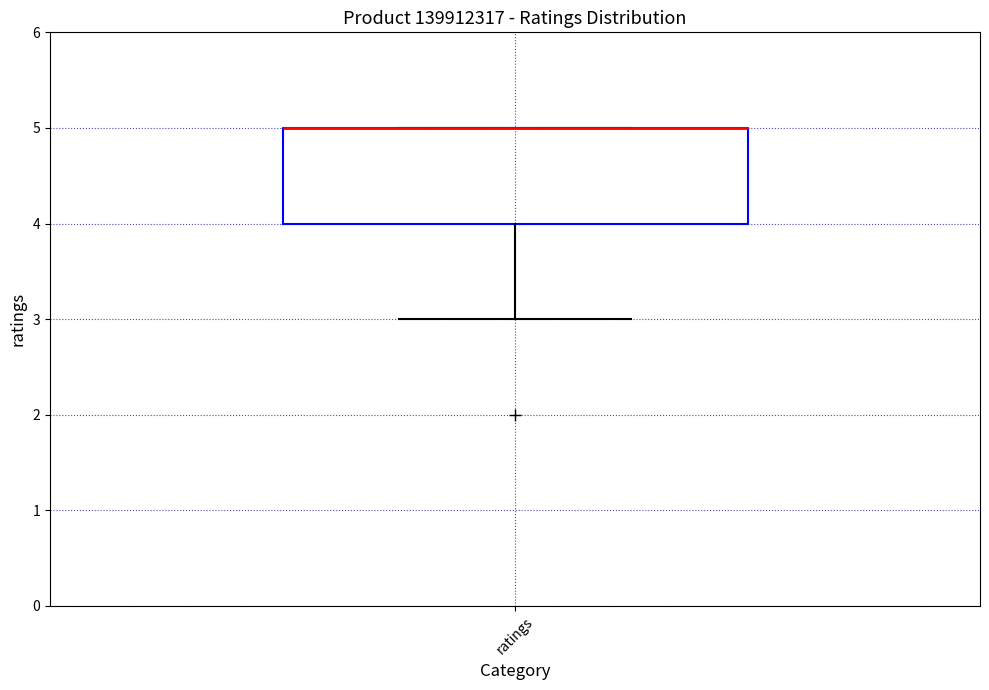

Where is the upper edge of the box for ratings on the y-axis? The values are not printed on the chart, so give them approximately, as read against the axis.

5